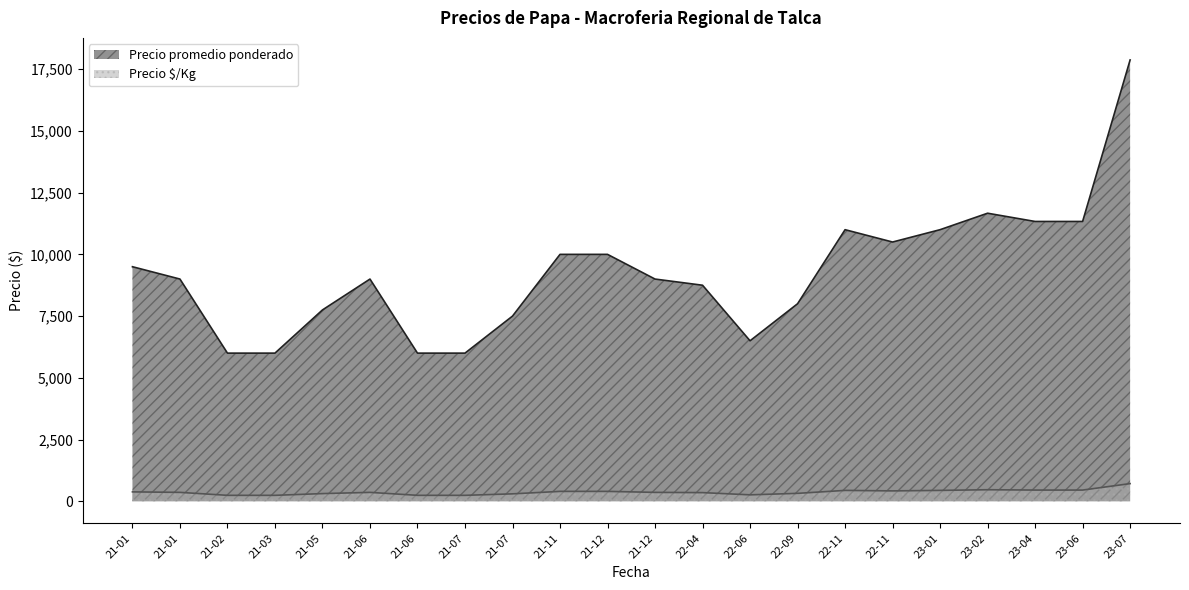

At which label is Precio promedio ponderado closest to 12250?

2023-02-07